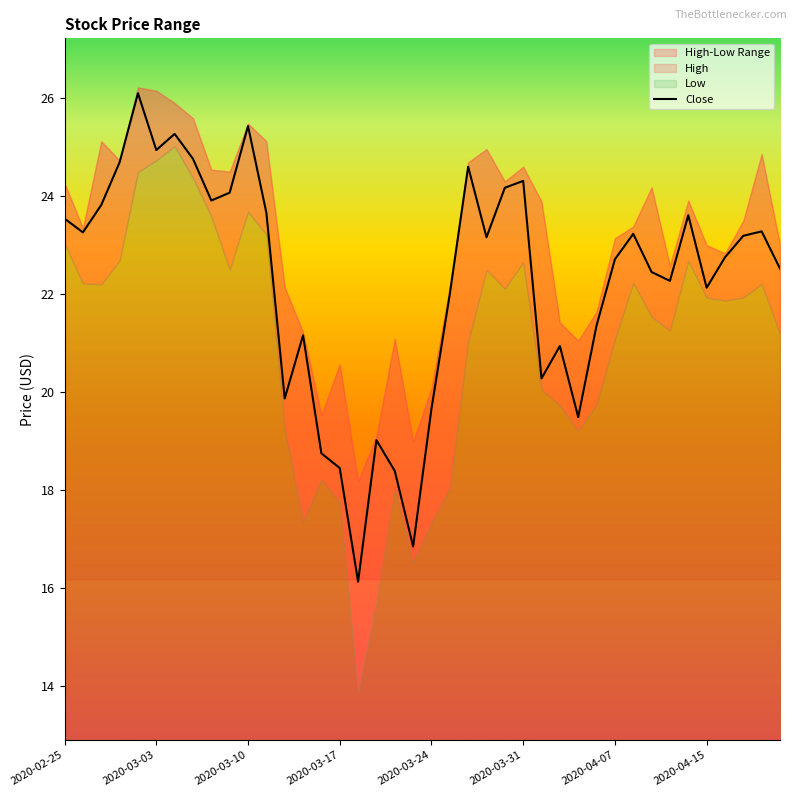

What is the minimum value for Close?

16.1